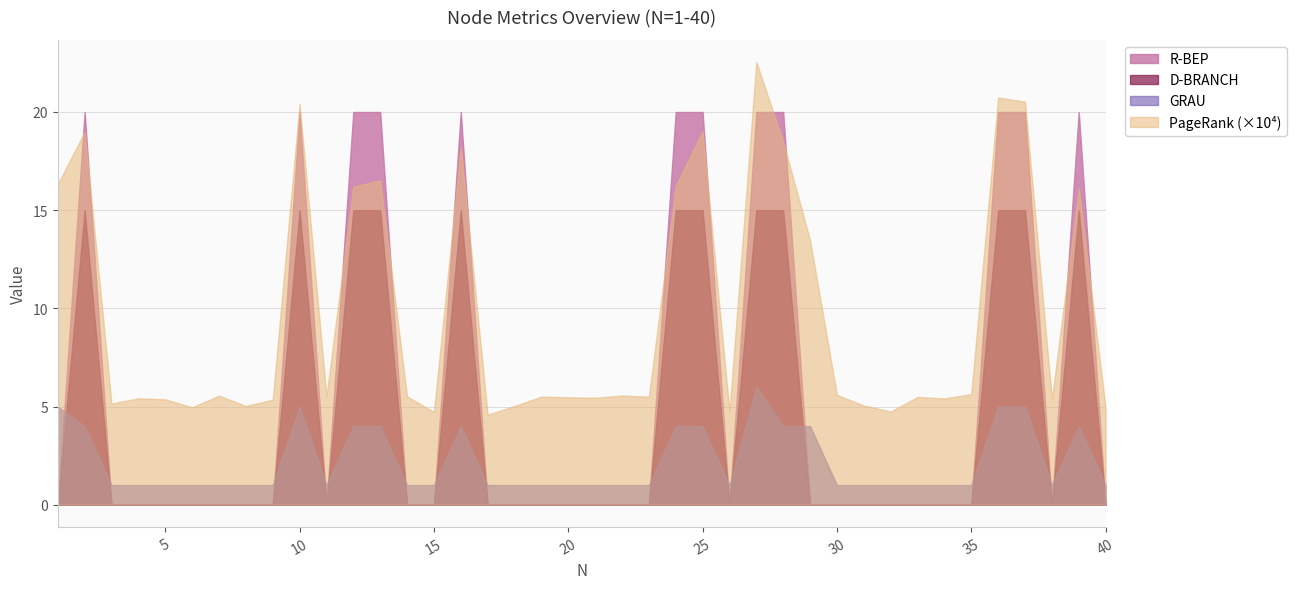

What are all the series names shown in the legend?

R-BEP, D-BRANCH, GRAU, PageRank (×10⁴)